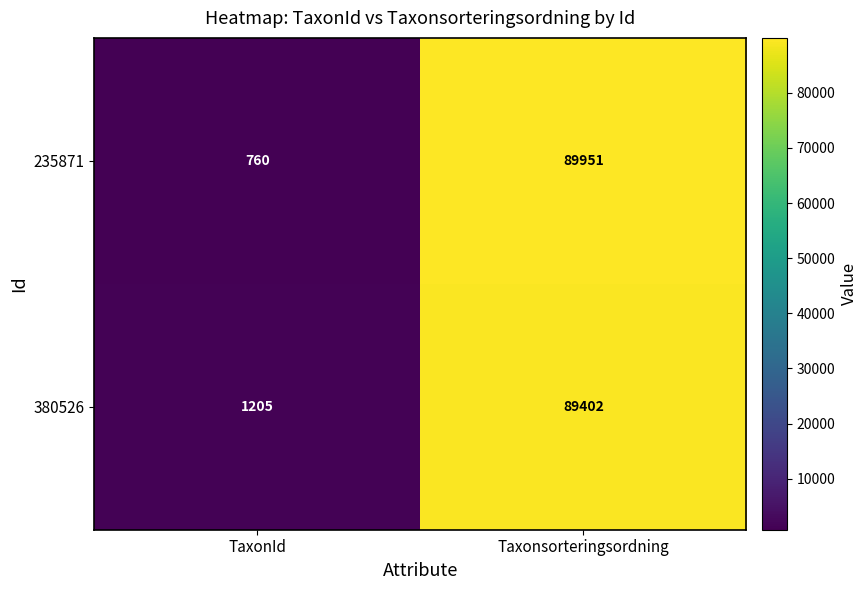

Which series changed the most between TaxonId and Taxonsorteringsordning?

235871